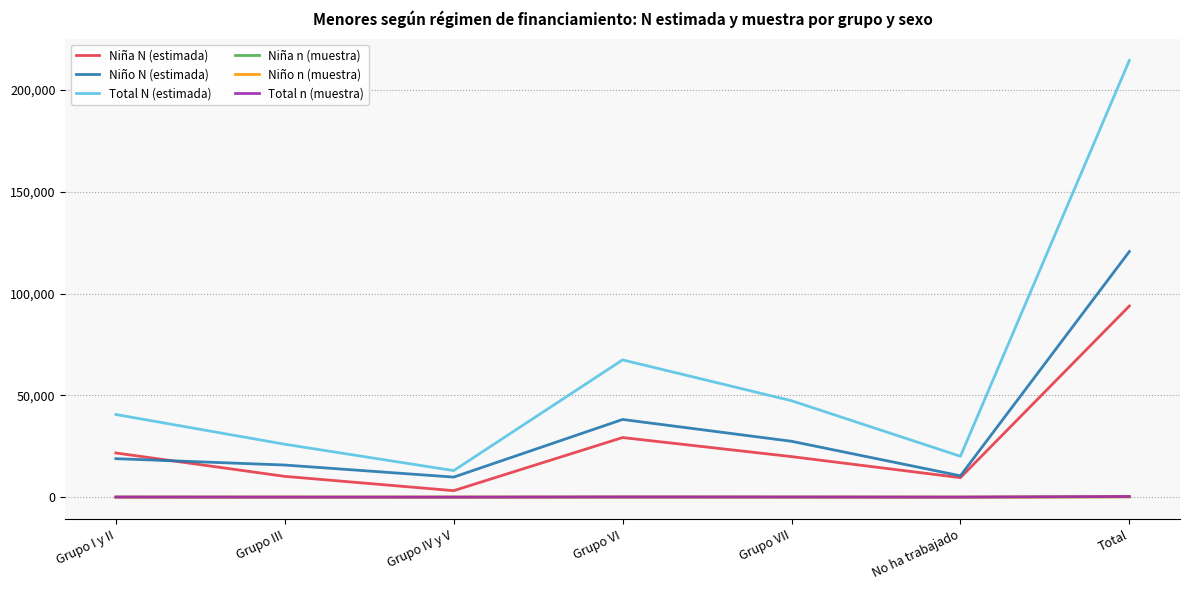

At which label is Total N (estimada) closest to 113783?

Grupo VI